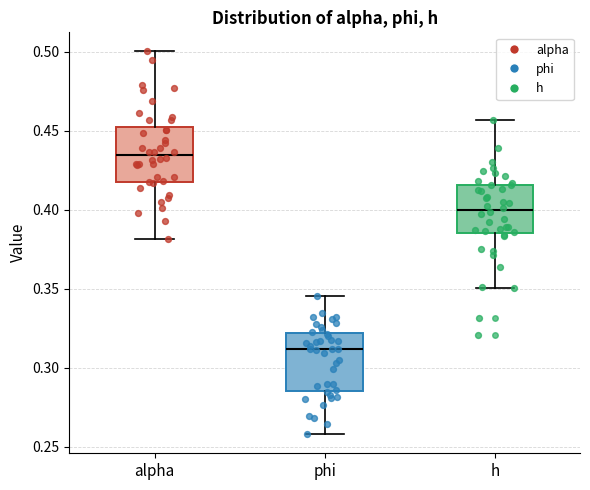

Where is the upper edge of the box for alpha on the y-axis? The values are not printed on the chart, so give them approximately, as read against the axis.

0.450